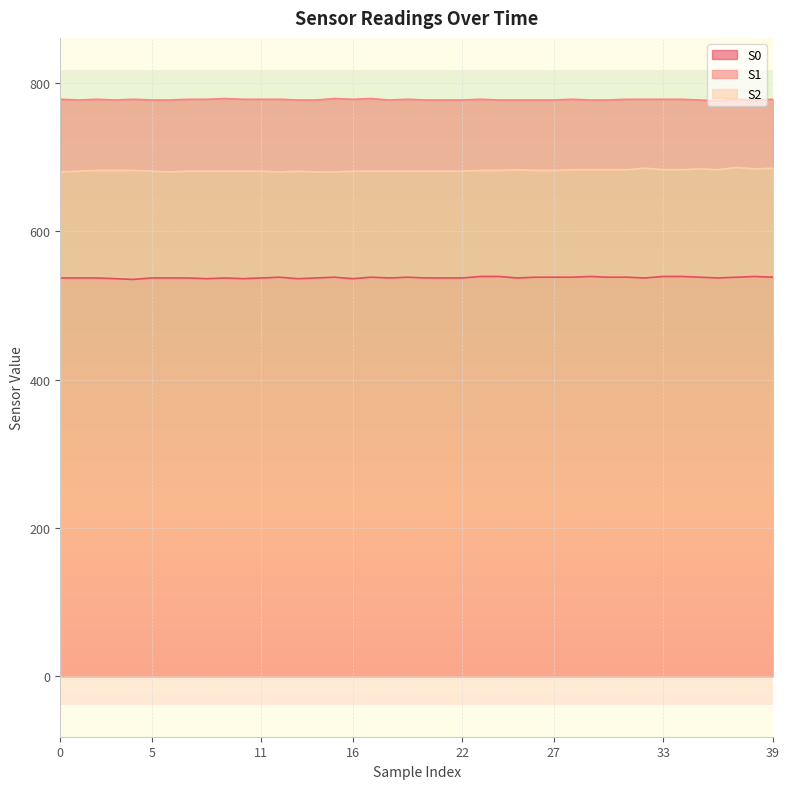

At which category does the chart reach its peak across all series?

9